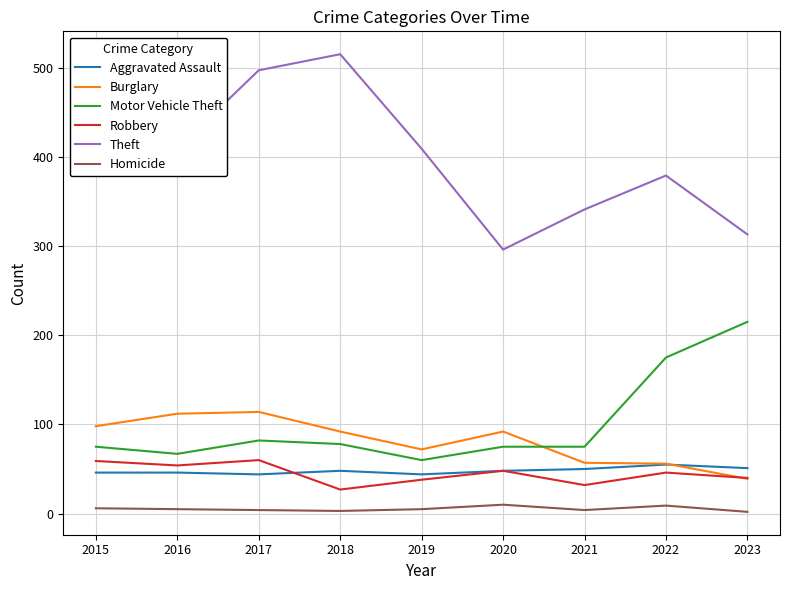

The value of Homicide at 2016 is 5. True or false?

True